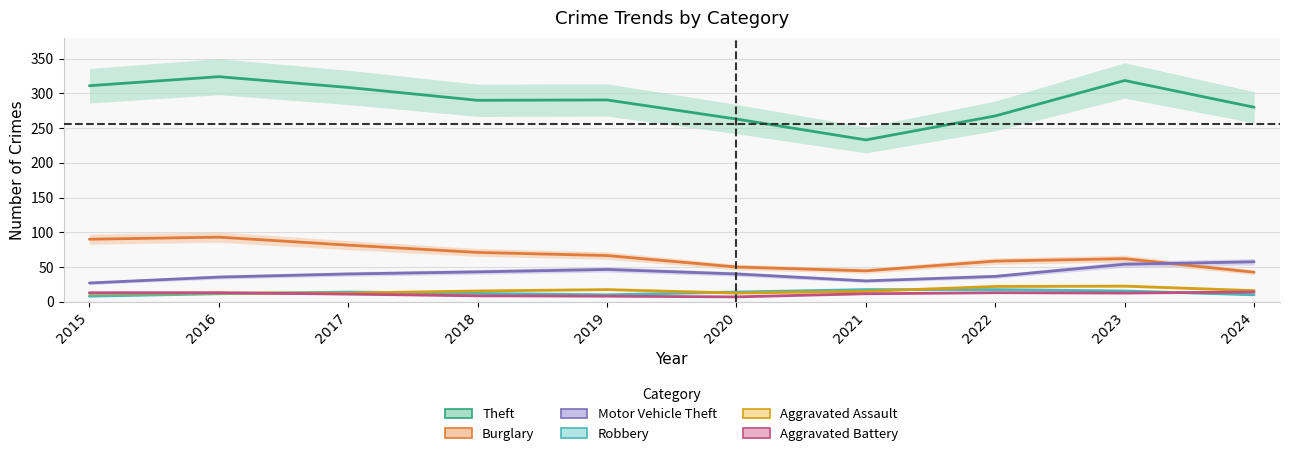

What value does the Theft series have at 2017?

308.5